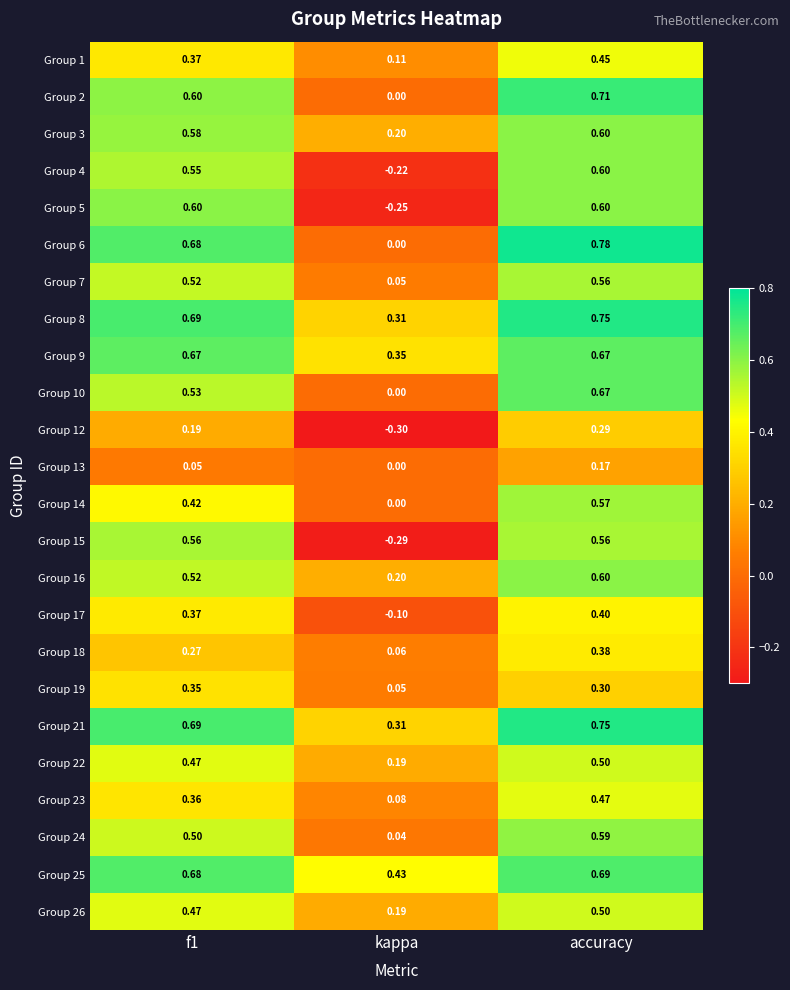

Is the value of Group 14 at f1 greater than the value of Group 2 at kappa?

Yes